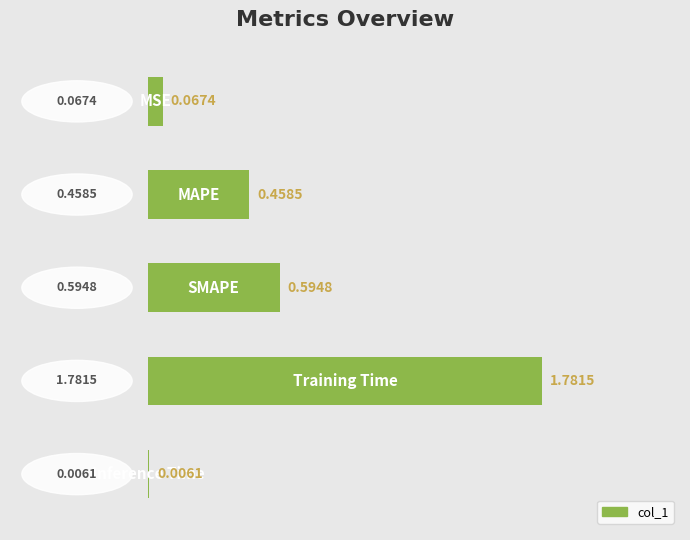

Are the bars horizontal?

Yes